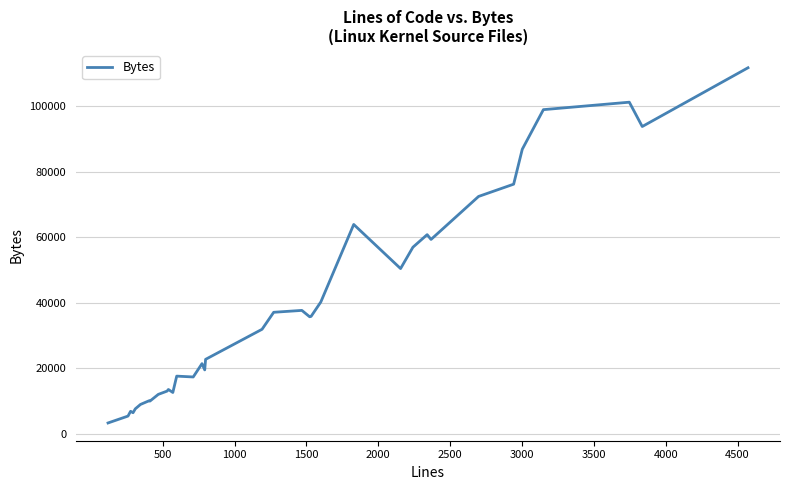

What is the greatest value displayed?

111801